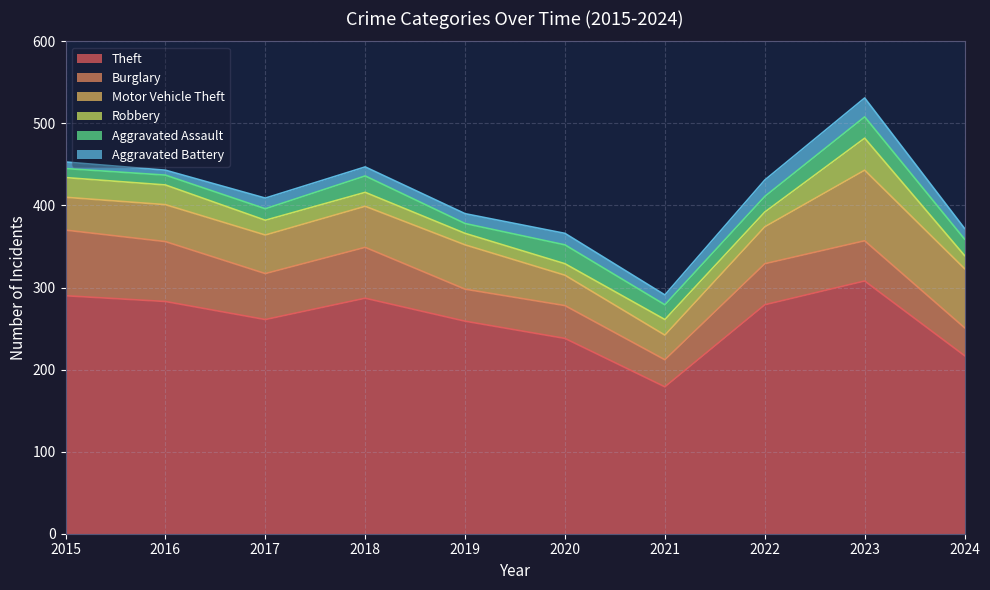

What is the total value across all series at 2015?

453